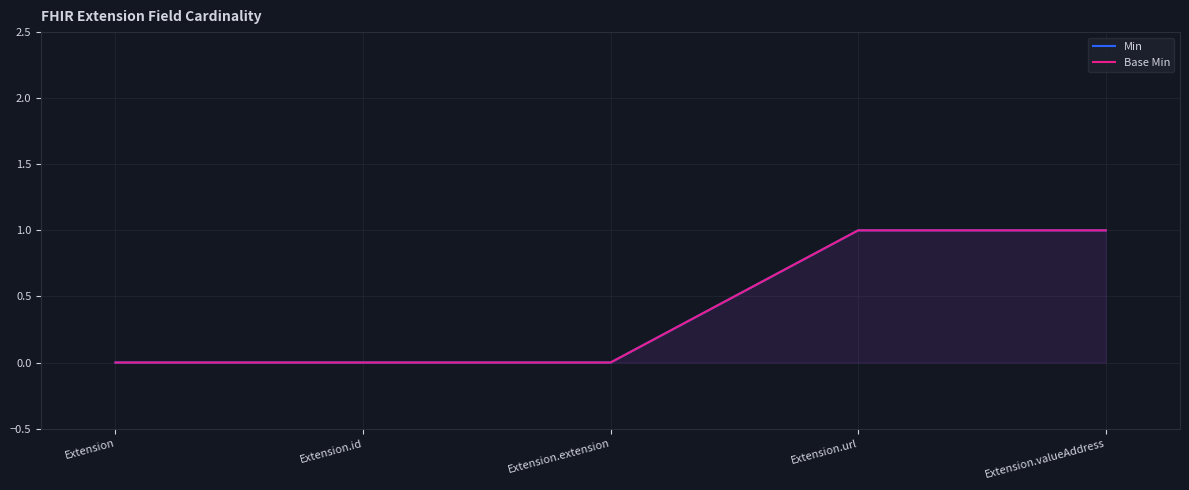

How many Min values are between 0 and 1?

5